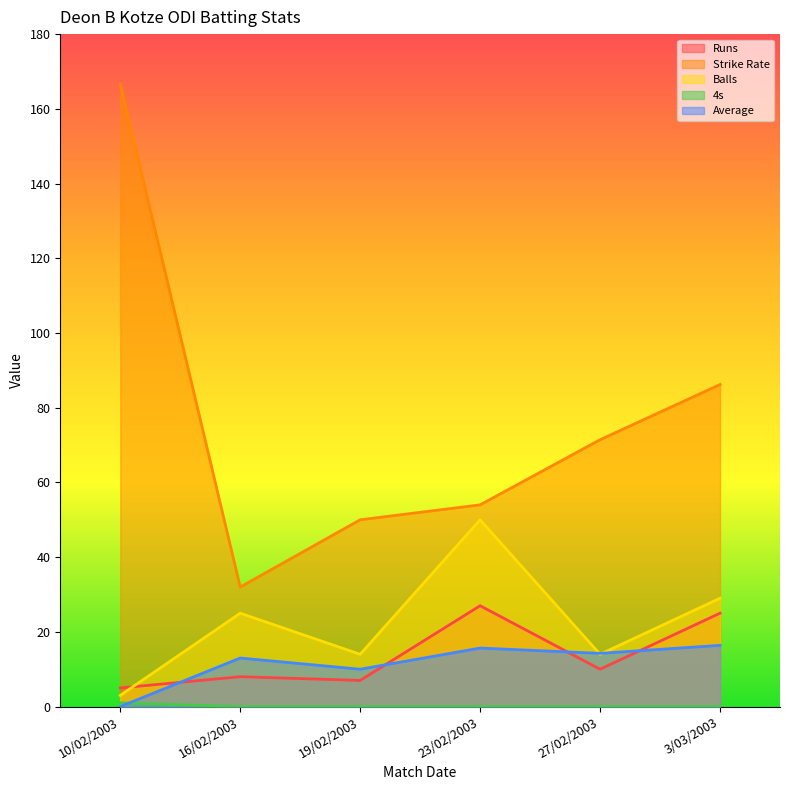

What are all the series names shown in the legend?

Runs, Strike Rate, Balls, 4s, Average